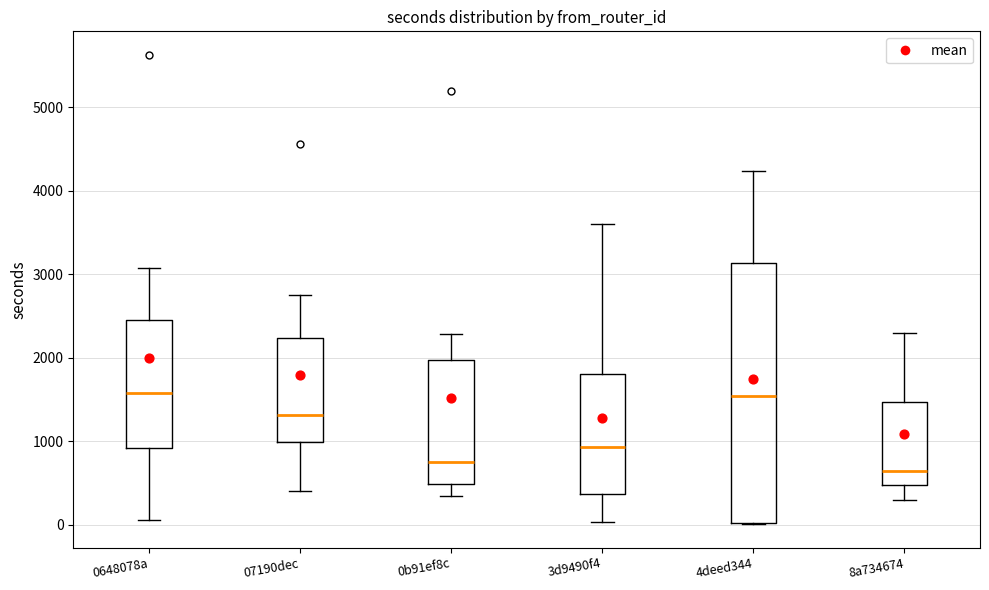

Which box is the tallest, from its lower edge to its upper edge?

4deed344